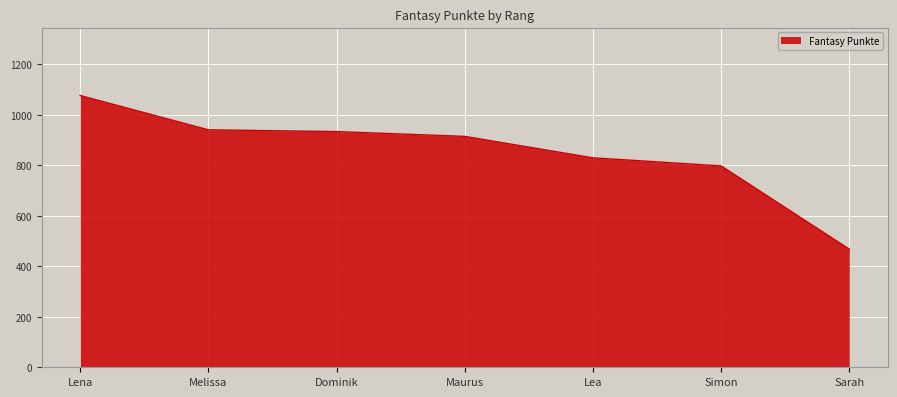

What is the greatest value displayed?

1077